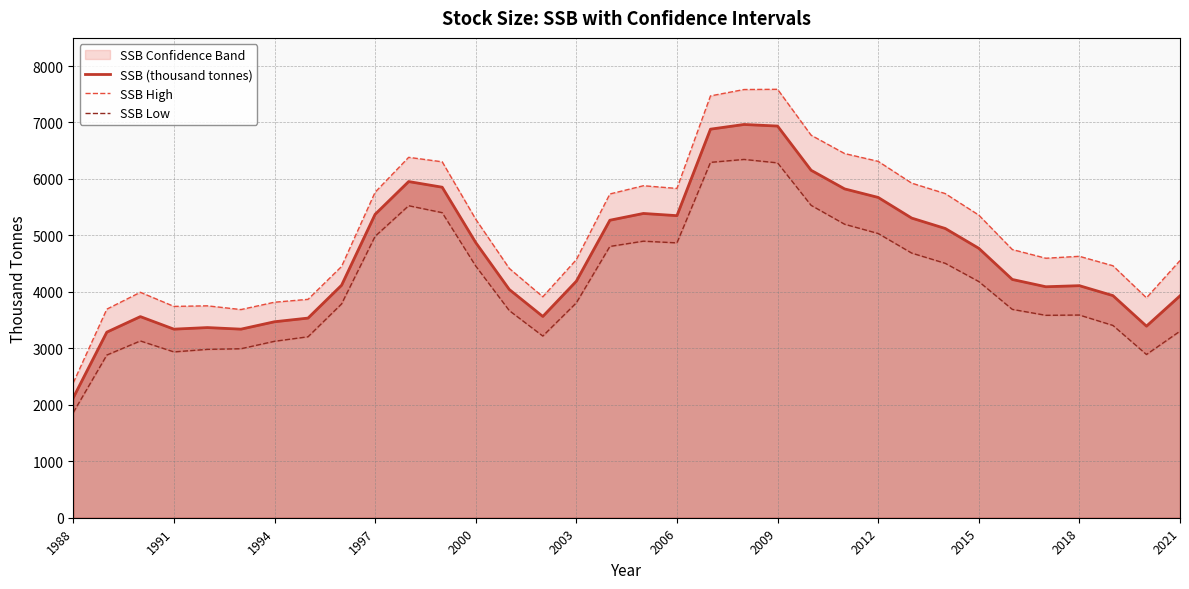

Is it true that SSB (thousand tonnes) equals 9700 at 2009?

False